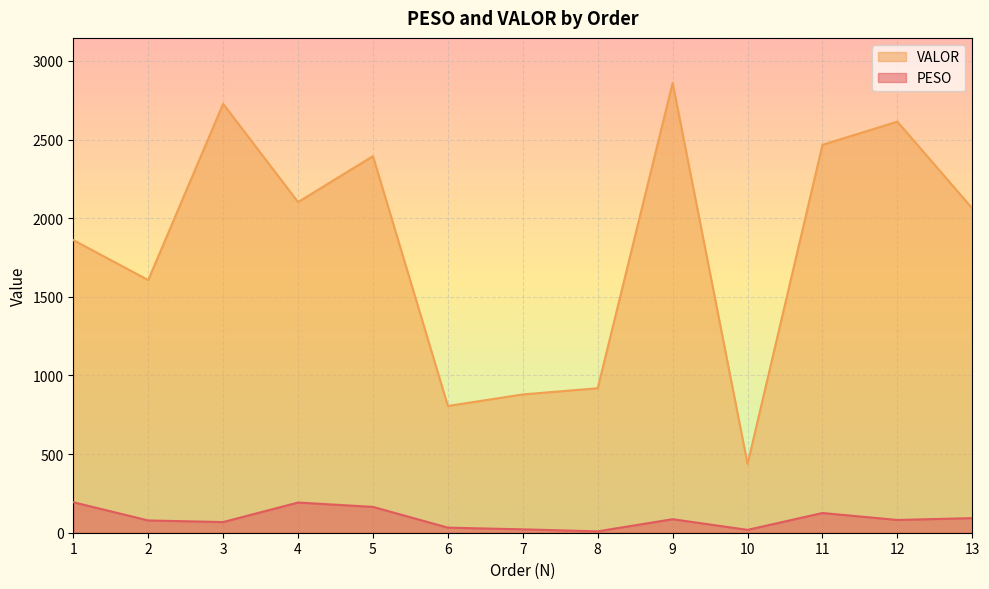

What is the value of the PESO point at the 5th from the left?

164.3